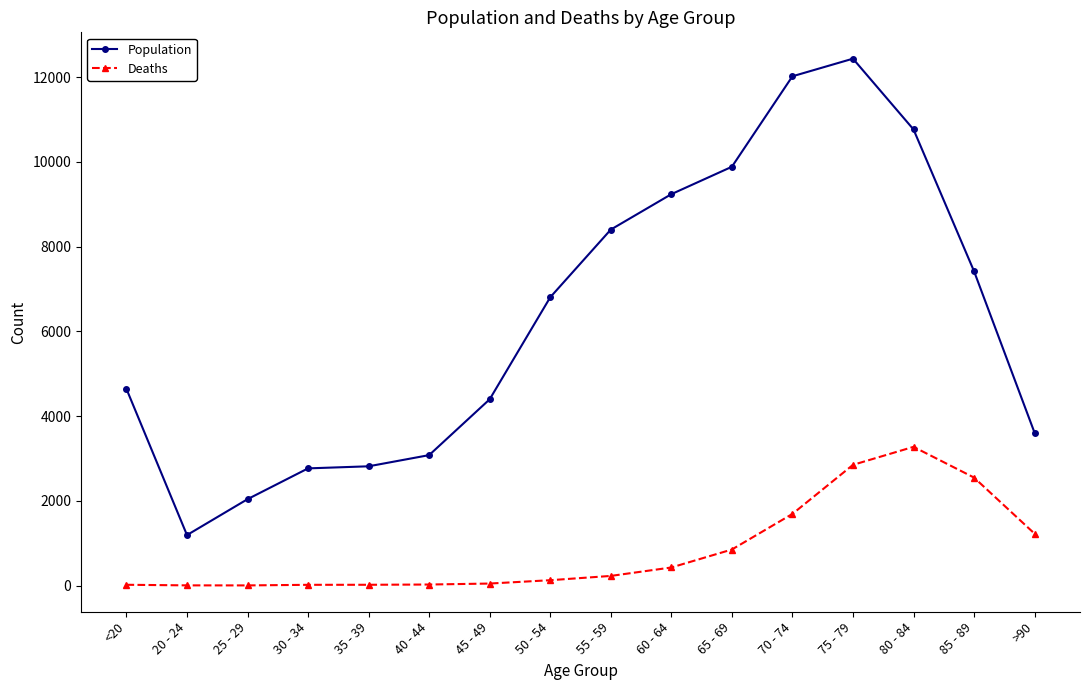

What is the sum of all Deaths values?

13343